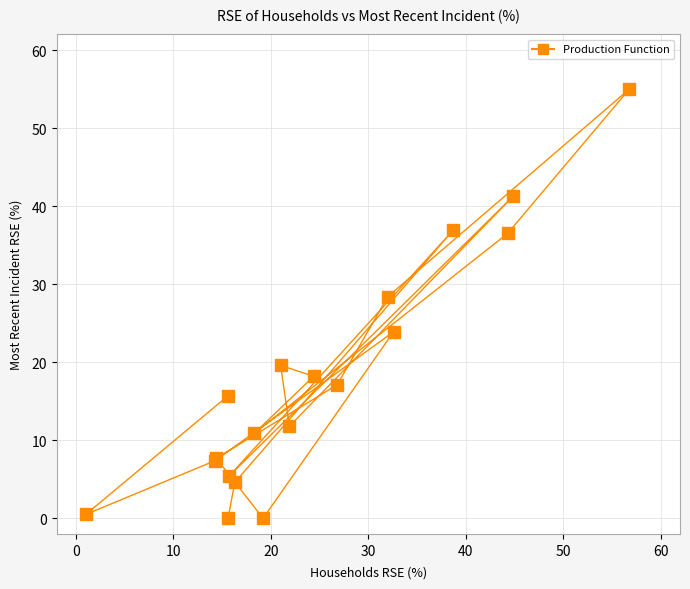

What Y value in the scatter plot is closest to 27?

28.4